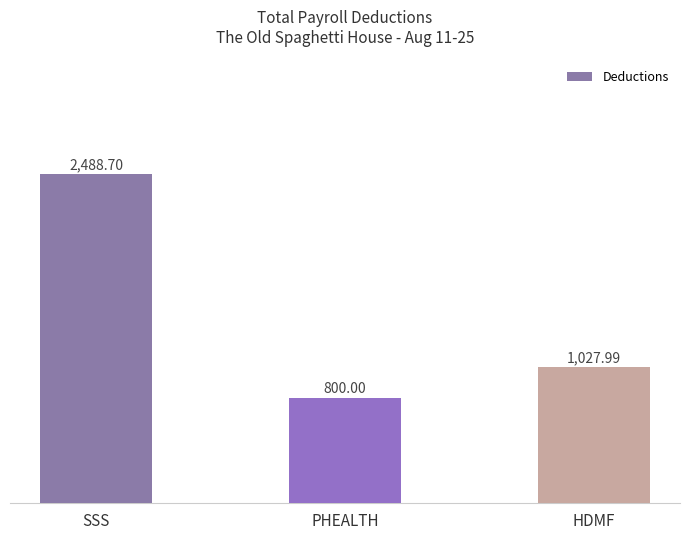

Reading left to right, list all the values displayed in this chart.

2488.7	800.0	1028.0